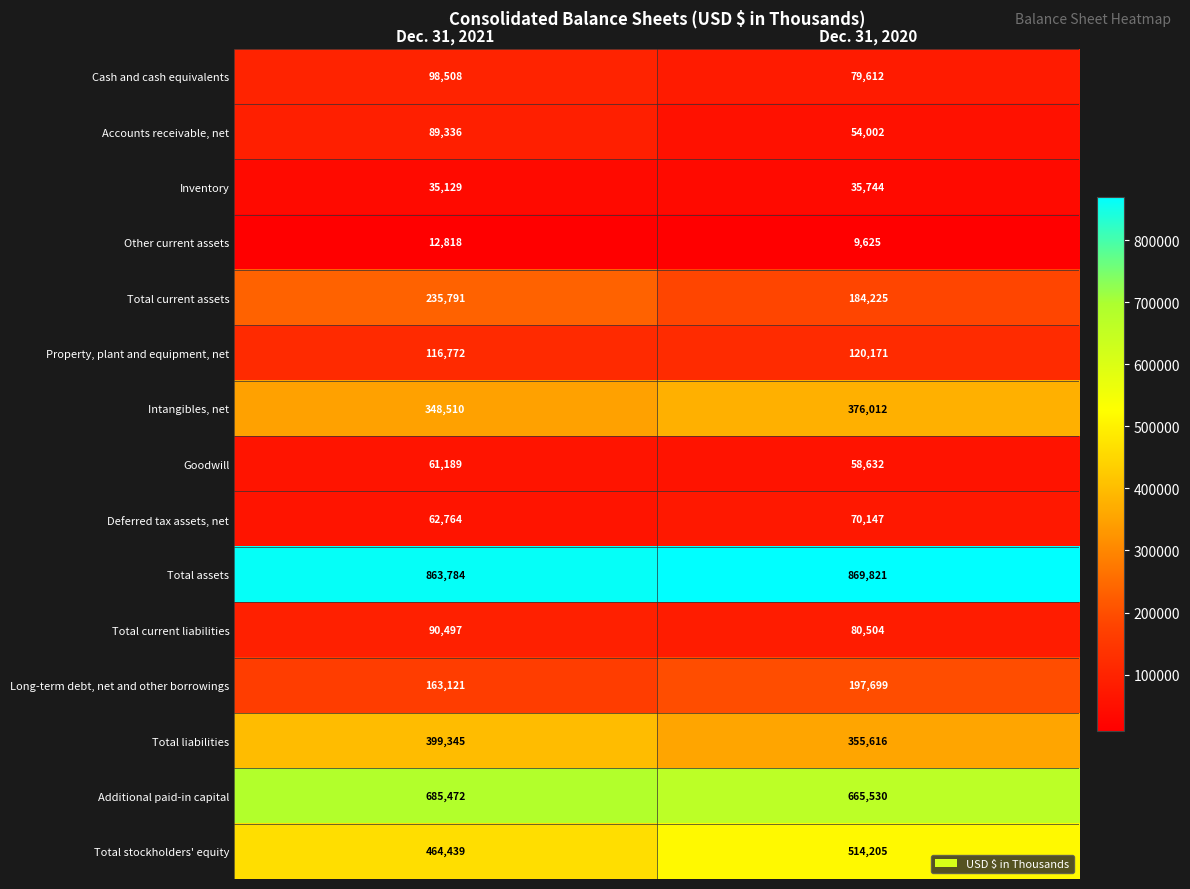

Rank the series at Dec. 31, 2020 from highest to lowest value.

Total assets, Additional paid-in capital, Total stockholders' equity, Intangibles, net, Total liabilities, Long-term debt, net and other borrowings, Total current assets, Property, plant and equipment, net, Total current liabilities, Cash and cash equivalents, Deferred tax assets, net, Goodwill, Accounts receivable, net, Inventory, Other current assets